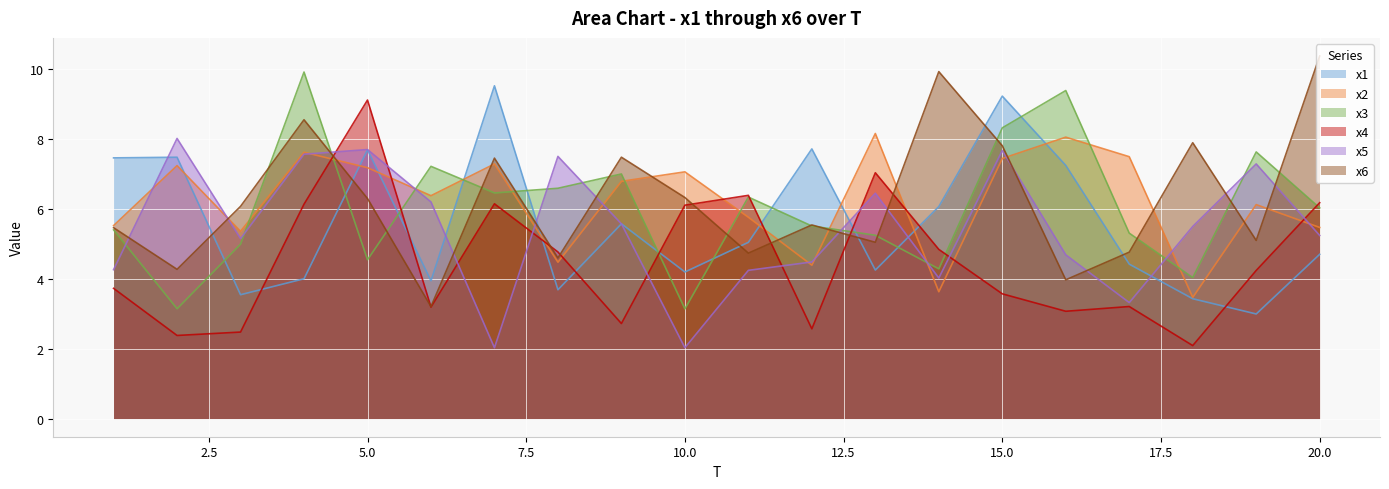

The x6 series shows 5.0 at 13. True or false?

True